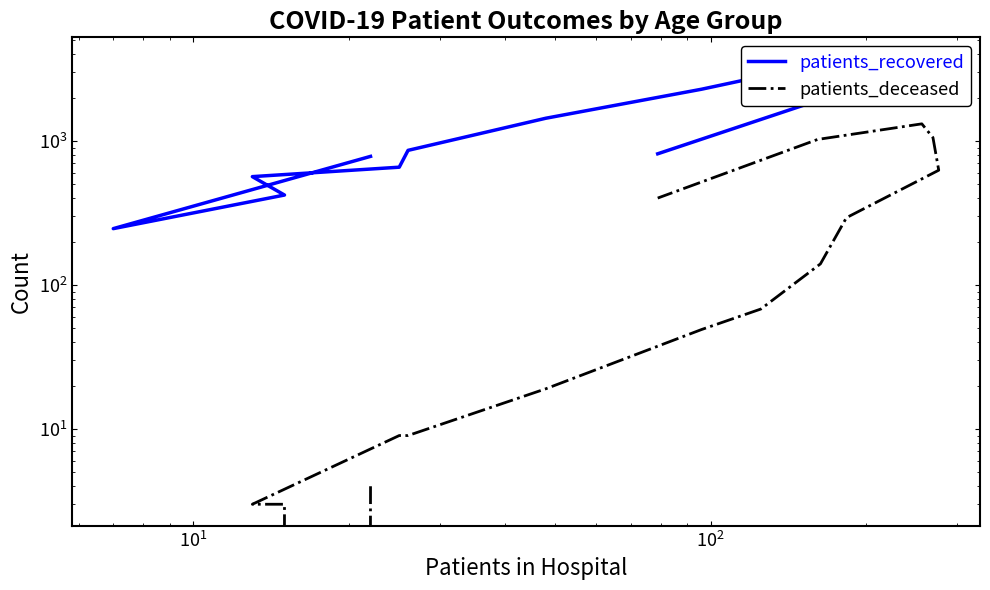

How many data points in patients_deceased are above 68?

7